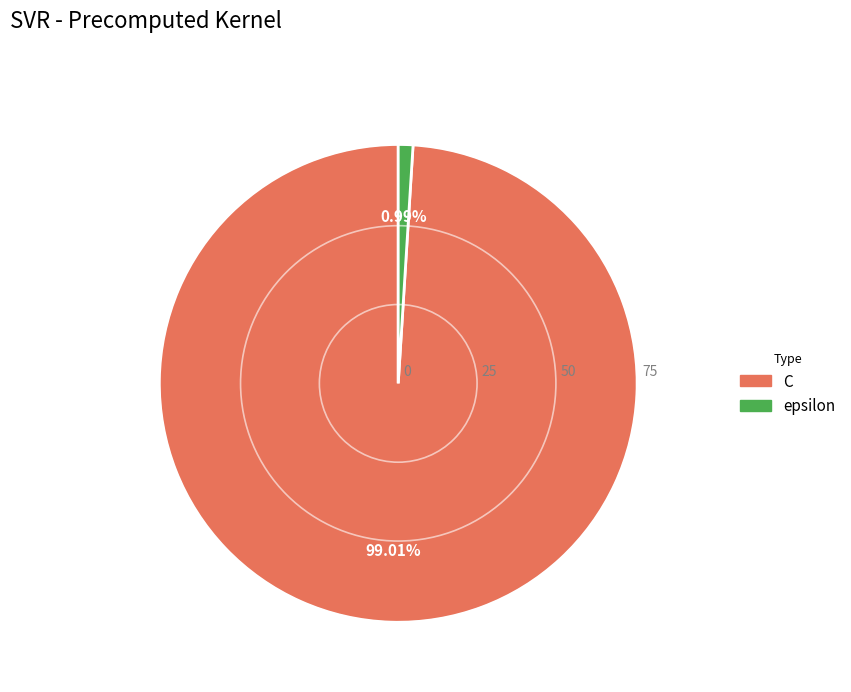

Rank the categories by value from highest to lowest.

C, epsilon